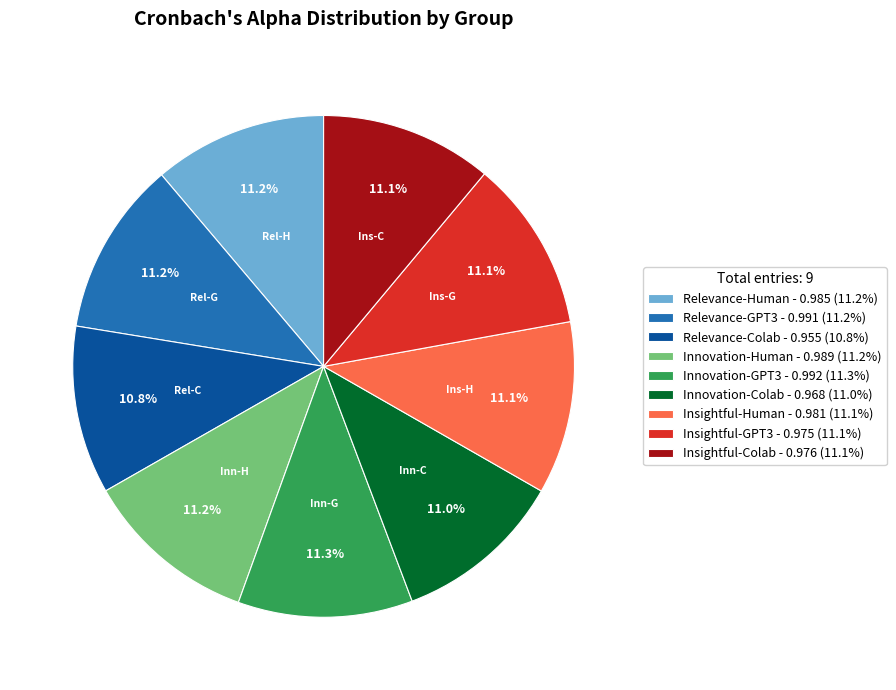

What percentage is NOT represented by Relevance-Human?

88.8%